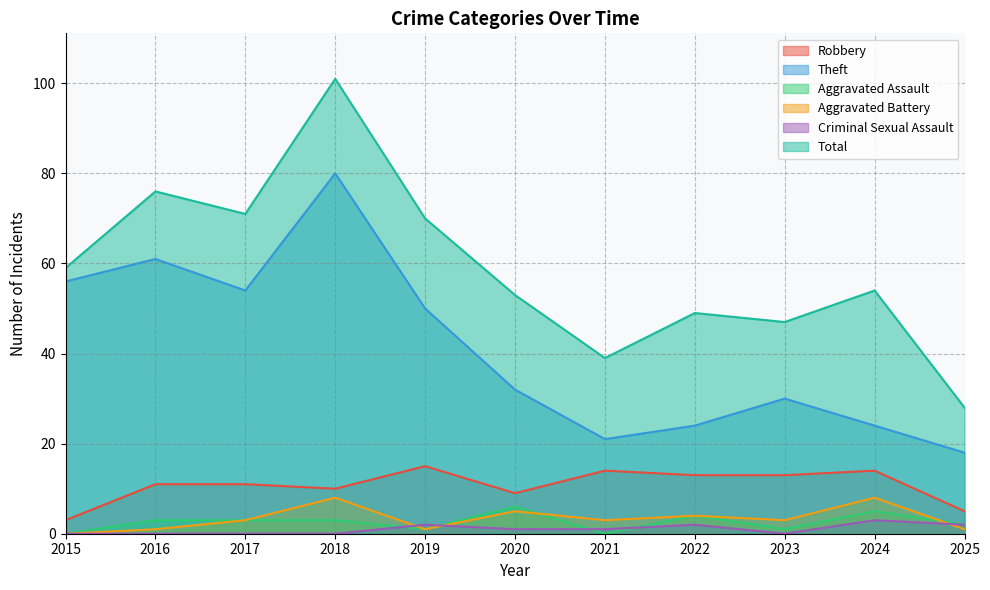

What are all the series names shown in the legend?

Robbery, Theft, Aggravated Assault, Aggravated Battery, Criminal Sexual Assault, Total